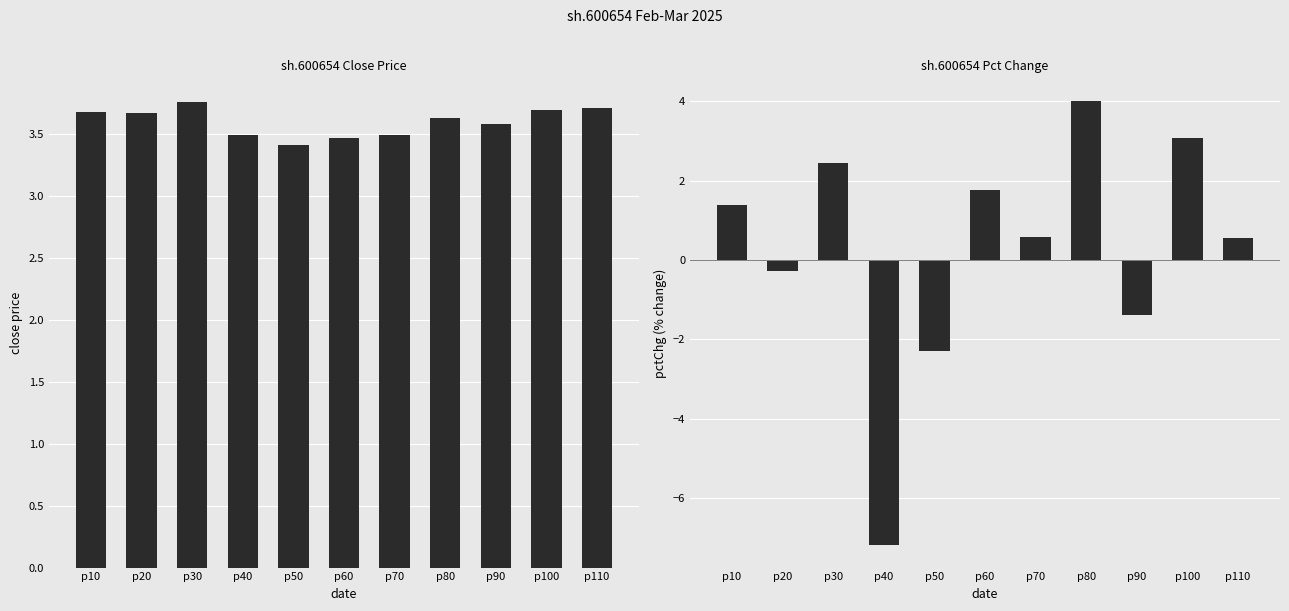

At which label does pctChg first exceed 0?

p10